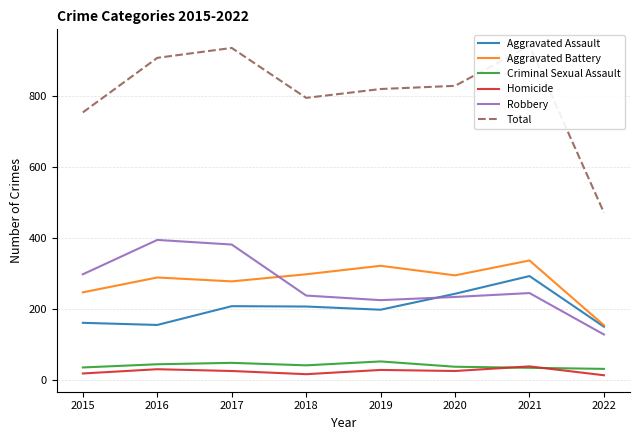

What is the sum of all Aggravated Assault values?

1607